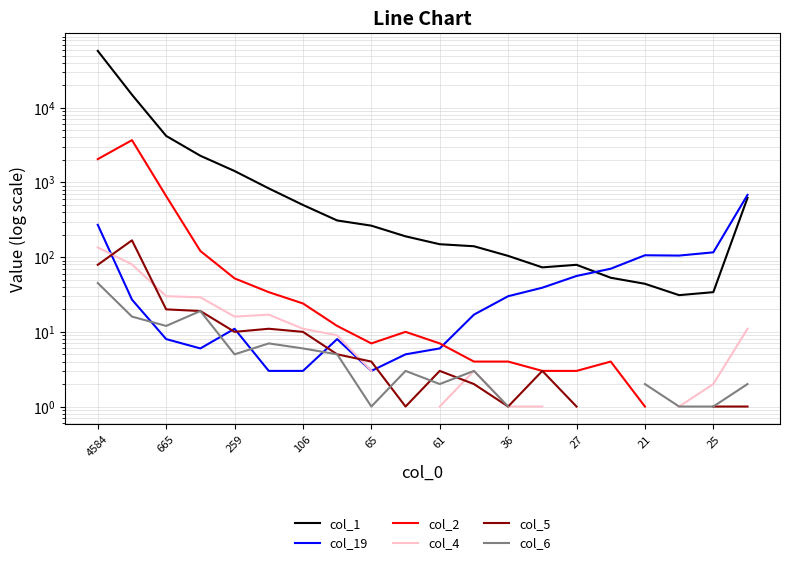

List the series in order of their peak value, lowest first.

col_6, col_4, col_5, col_19, col_2, col_1